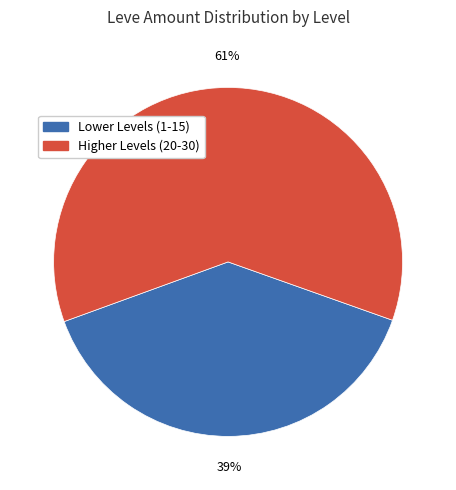

Is there any slice that represents more than half of the pie?

Yes